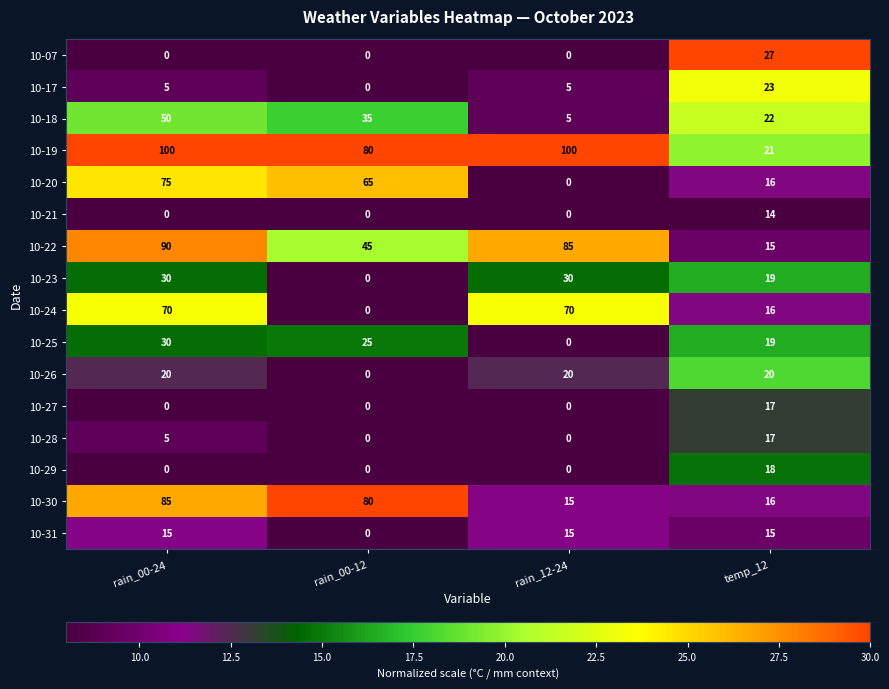

What is the maximum value for 10-23?

30